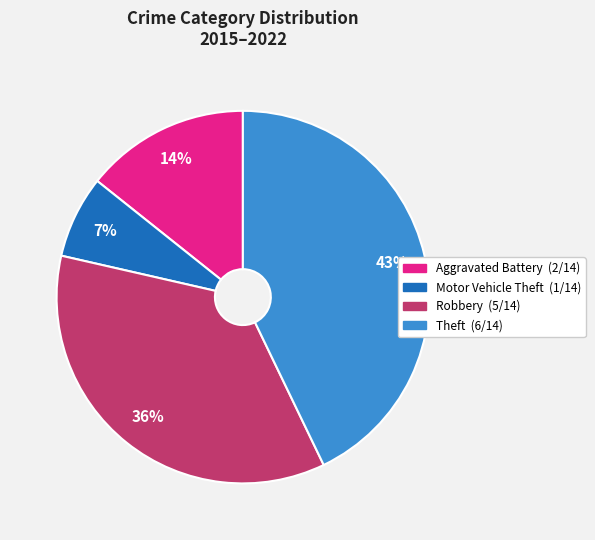

Approximately how many times larger is the value at Robbery compared to Theft?

0.8